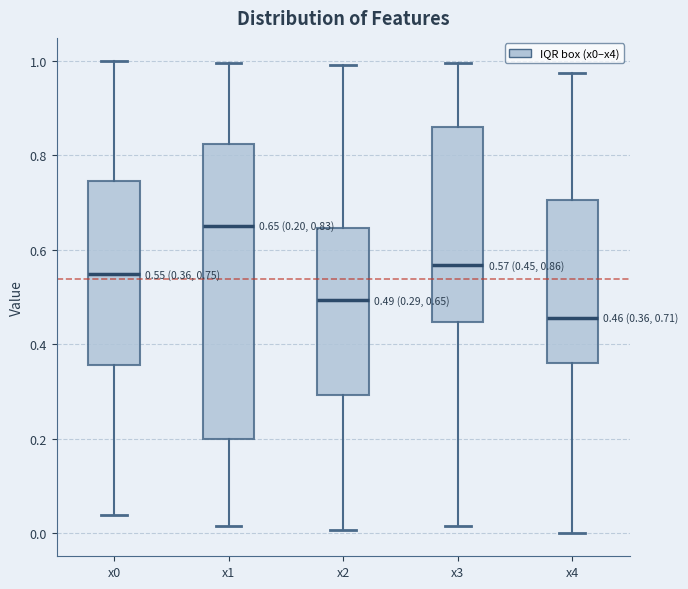

Which box has the lowest median line?

x4